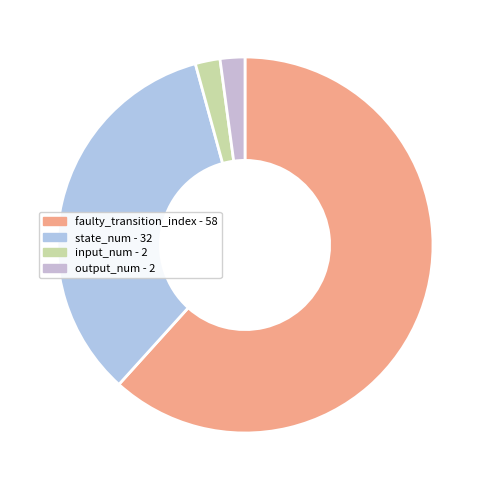

How many segments does this pie chart have?

4